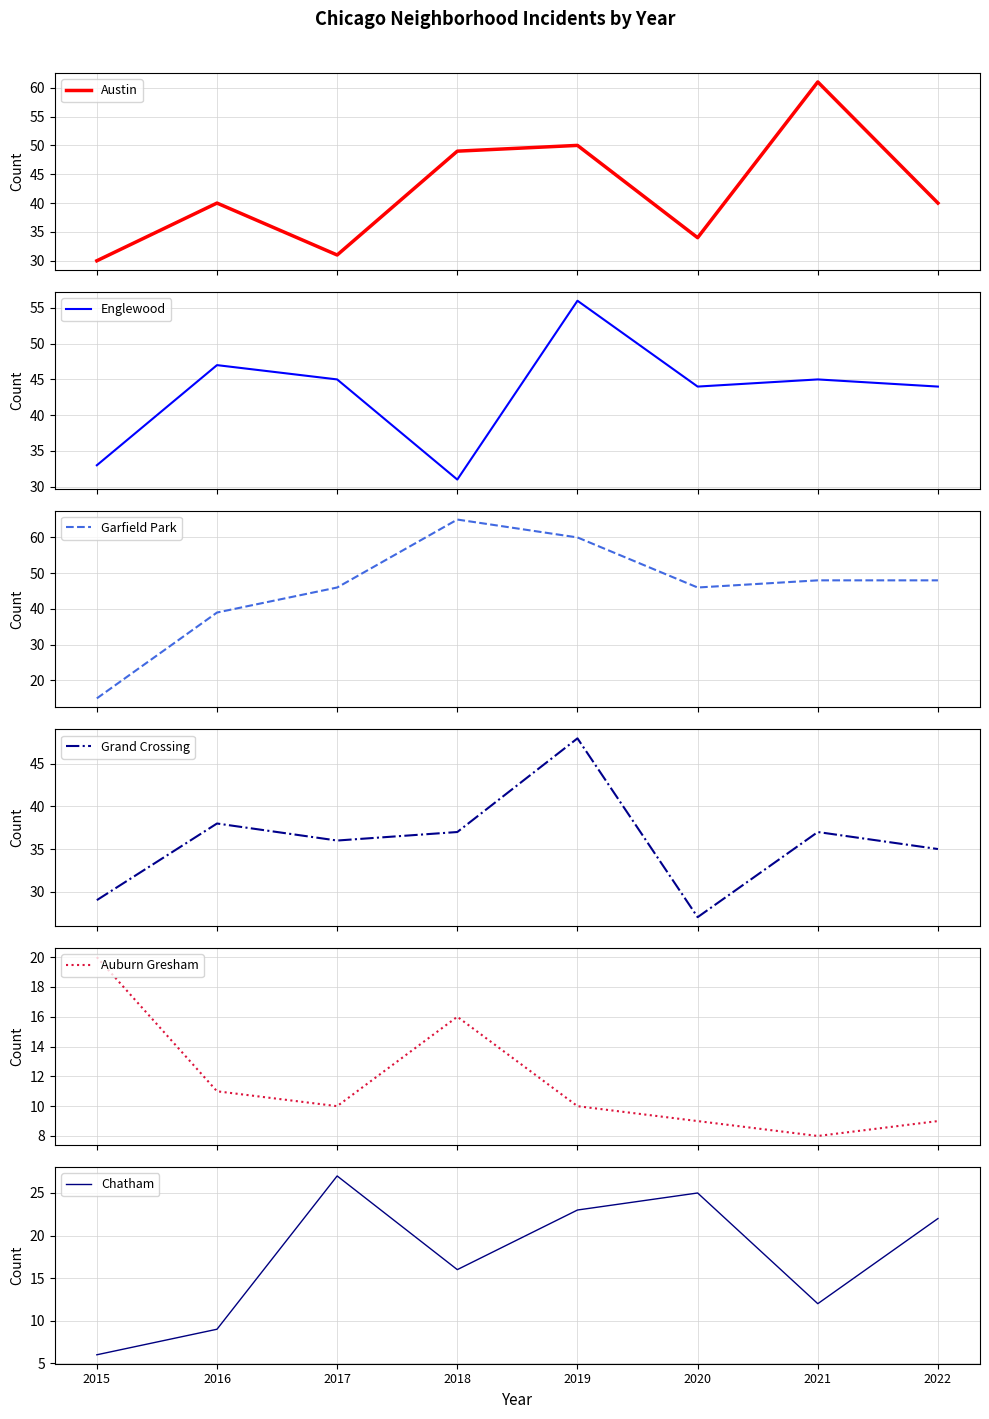

What is the lowest value of the Chatham series?

6